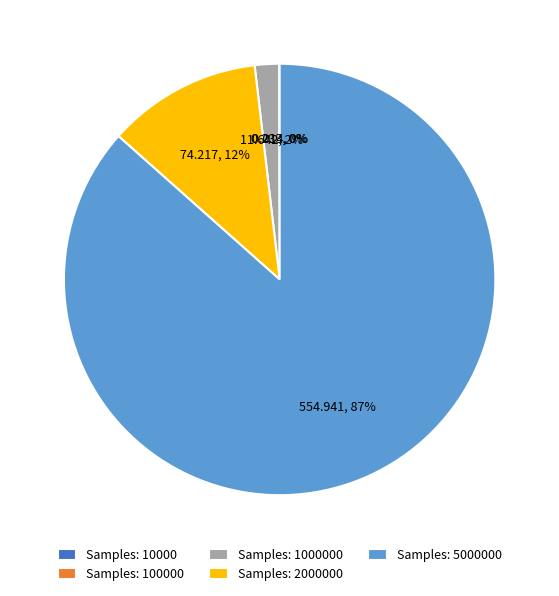

The Samples: 5000000 slice represents 75% of the pie. True or false?

False